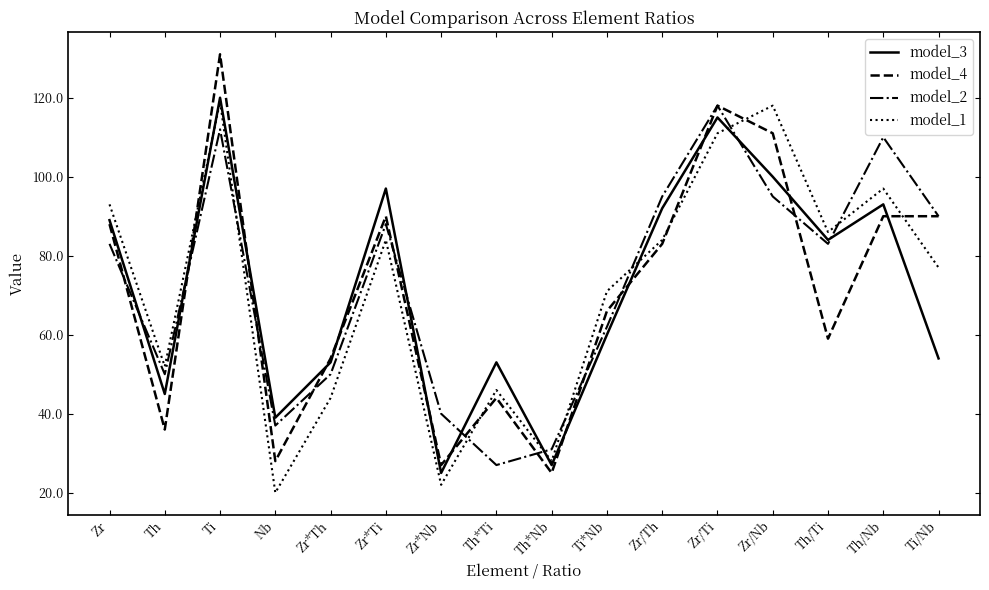

Reading left to right, transcribe all the data shown in this chart.

model_3: Zr=89	Th=45	Ti=120	Nb=39	Zr*Th=53	Zr*Ti=97	Zr*Nb=25	Th*Ti=53	Th*Nb=27	Ti*Nb=60	Zr/Th=92	Zr/Ti=115	Zr/Nb=100	Th/Ti=84	Th/Nb=93	Ti/Nb=54
model_4: Zr=88	Th=36	Ti=131	Nb=28	Zr*Th=54	Zr*Ti=90	Zr*Nb=27	Th*Ti=44	Th*Nb=25	Ti*Nb=66	Zr/Th=83	Zr/Ti=118	Zr/Nb=111	Th/Ti=59	Th/Nb=90	Ti/Nb=90
model_2: Zr=83	Th=50	Ti=112	Nb=37	Zr*Th=50	Zr*Ti=88	Zr*Nb=40	Th*Ti=27	Th*Nb=31	Ti*Nb=62	Zr/Th=95	Zr/Ti=118	Zr/Nb=95	Th/Ti=83	Th/Nb=110	Ti/Nb=90
model_1: Zr=93	Th=52	Ti=119	Nb=20	Zr*Th=44	Zr*Ti=84	Zr*Nb=22	Th*Ti=46	Th*Nb=28	Ti*Nb=71	Zr/Th=84	Zr/Ti=111	Zr/Nb=118	Th/Ti=86	Th/Nb=97	Ti/Nb=77